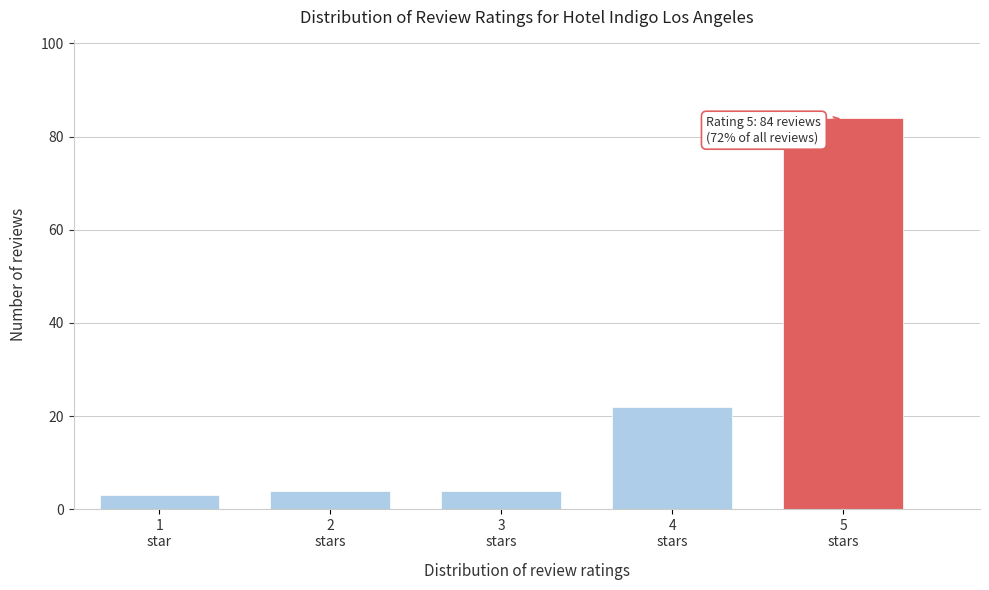

Reading left to right, list all the values displayed in this chart.

3	4	4	22	84